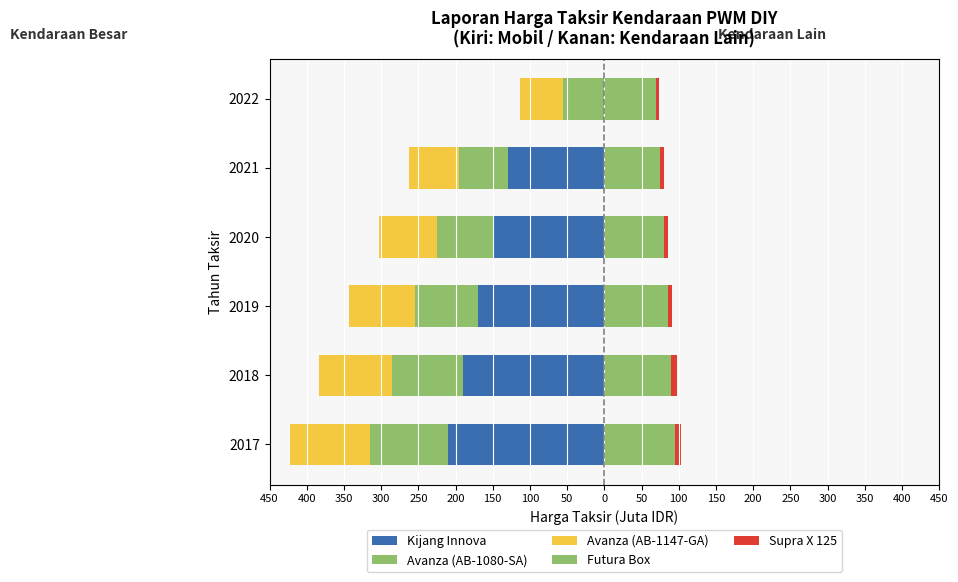

What is the minimum value shown in the chart?

-210.0